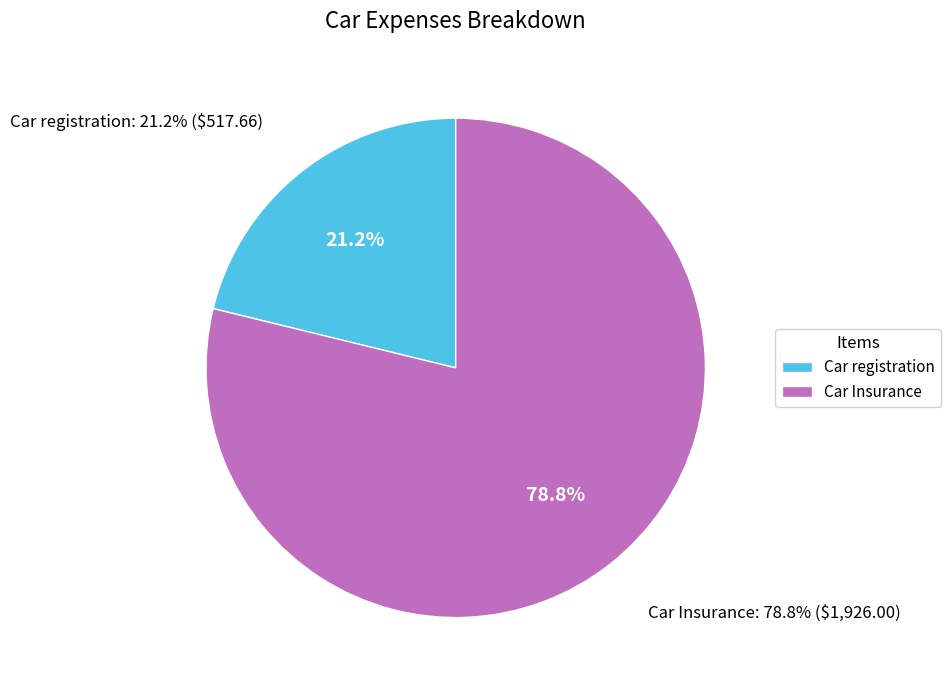

How many slices are in this pie chart?

2